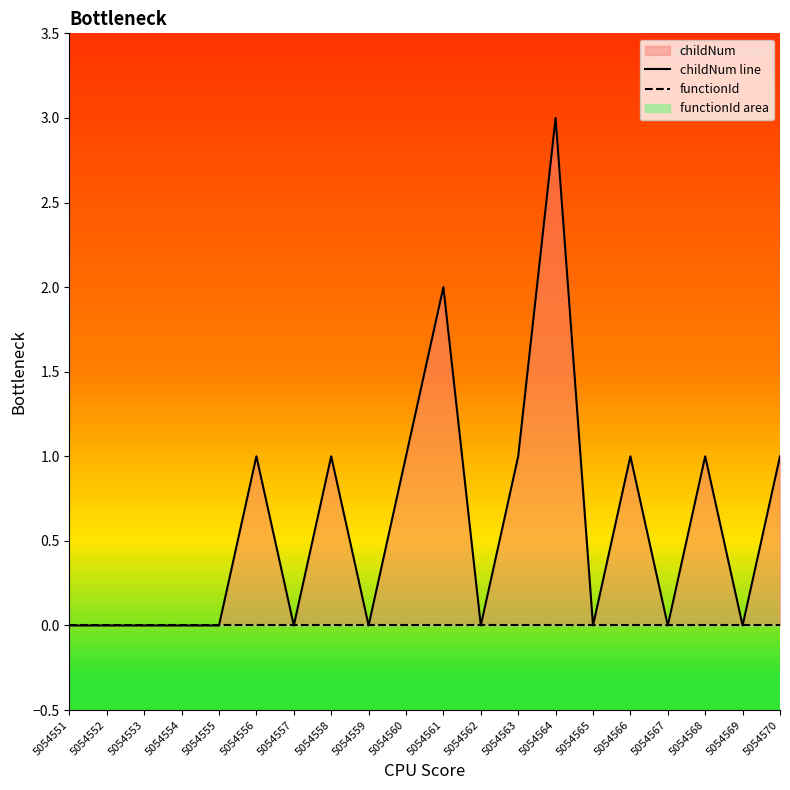

What is the sum of the childNum line values at 5054556 and 5054567?

1